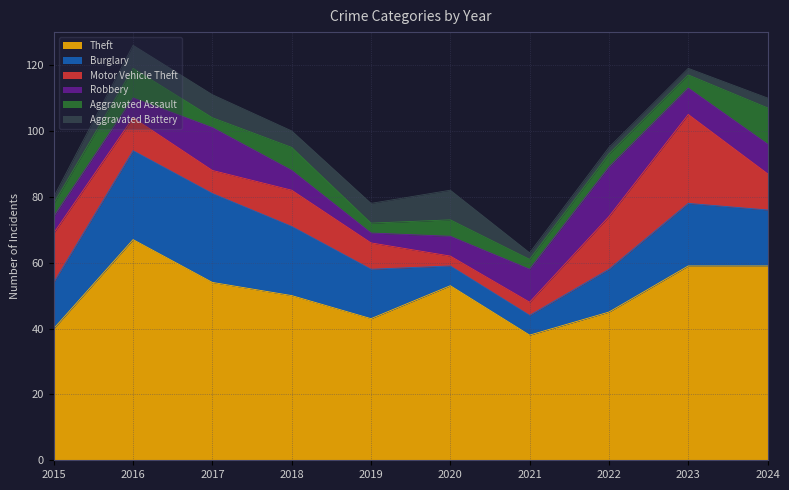

True or false: Theft and Aggravated Assault cross at least once.

False